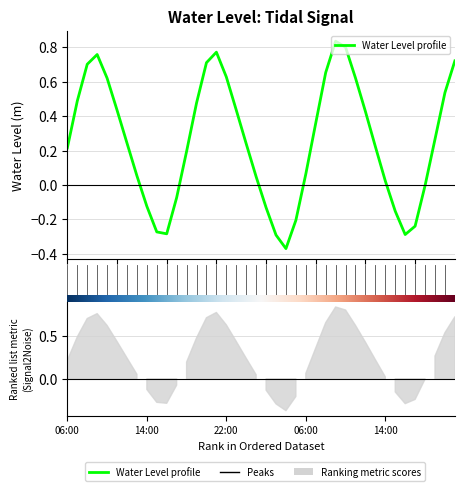

What is the difference between the maximum and minimum values?

1.2